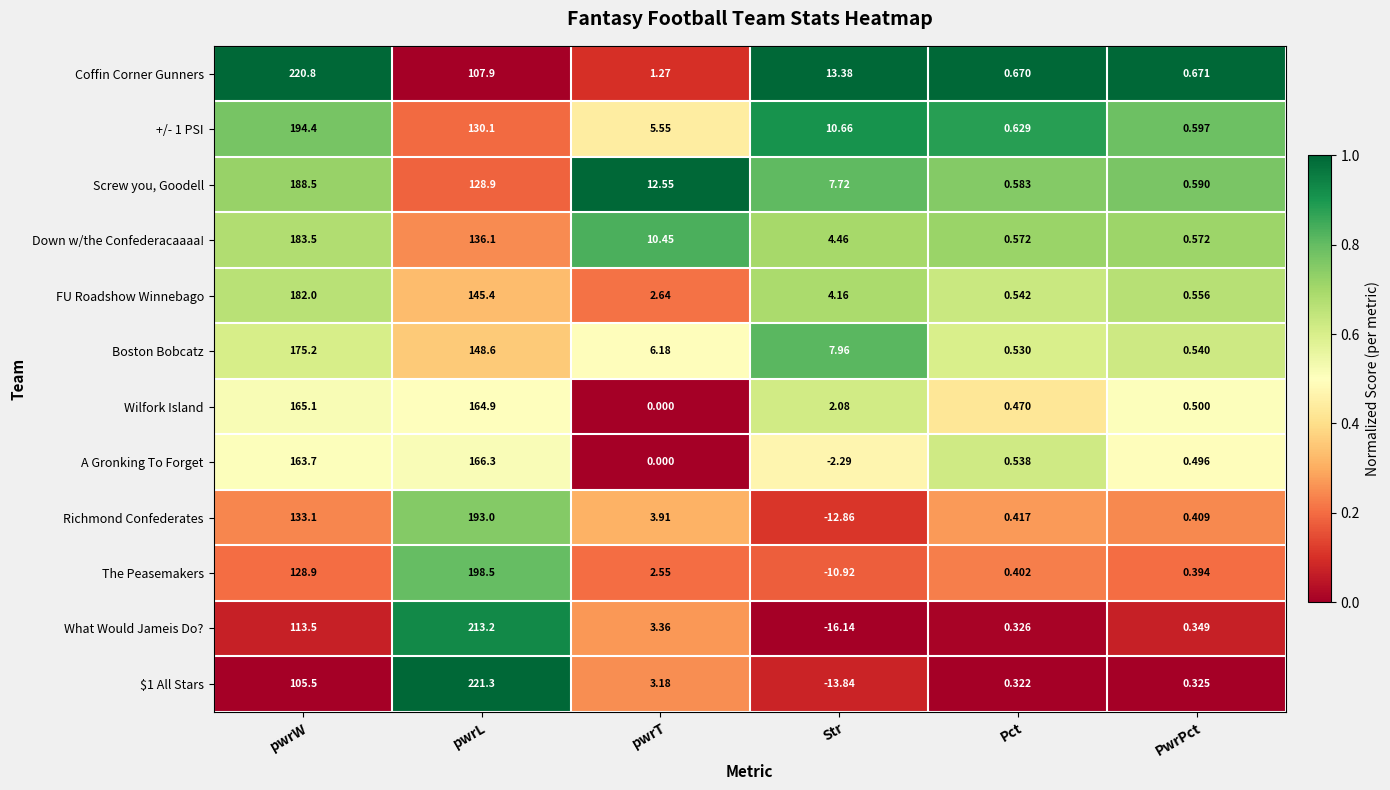

At how many categories does at least one series exceed 0?

6